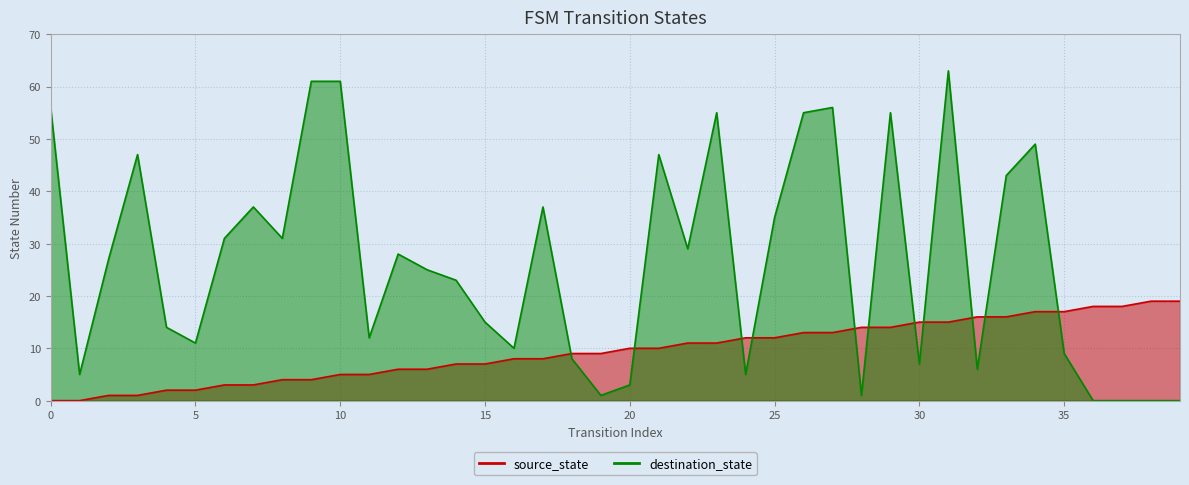

What is the value of the source_state point at the 23rd from the left?

11